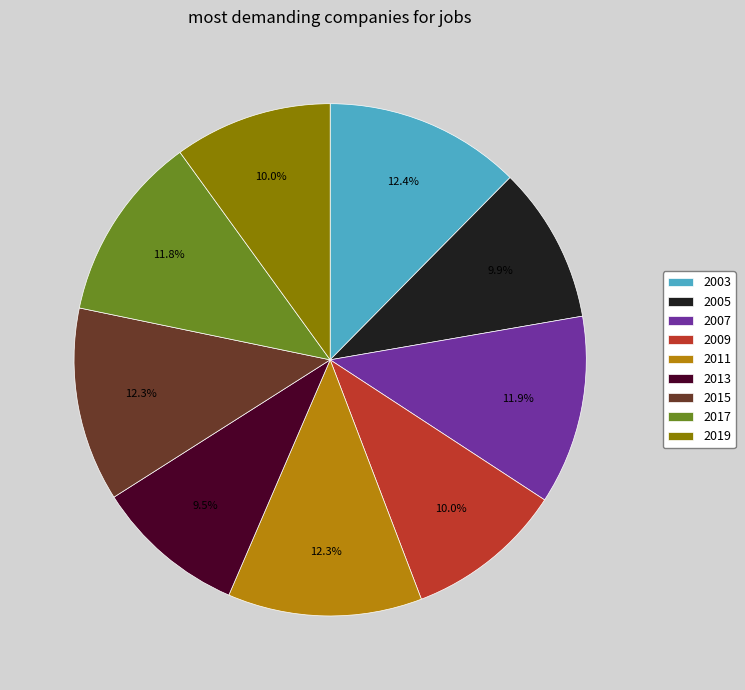

Approximately how many times larger is the value at 2013 compared to 2017?

0.8